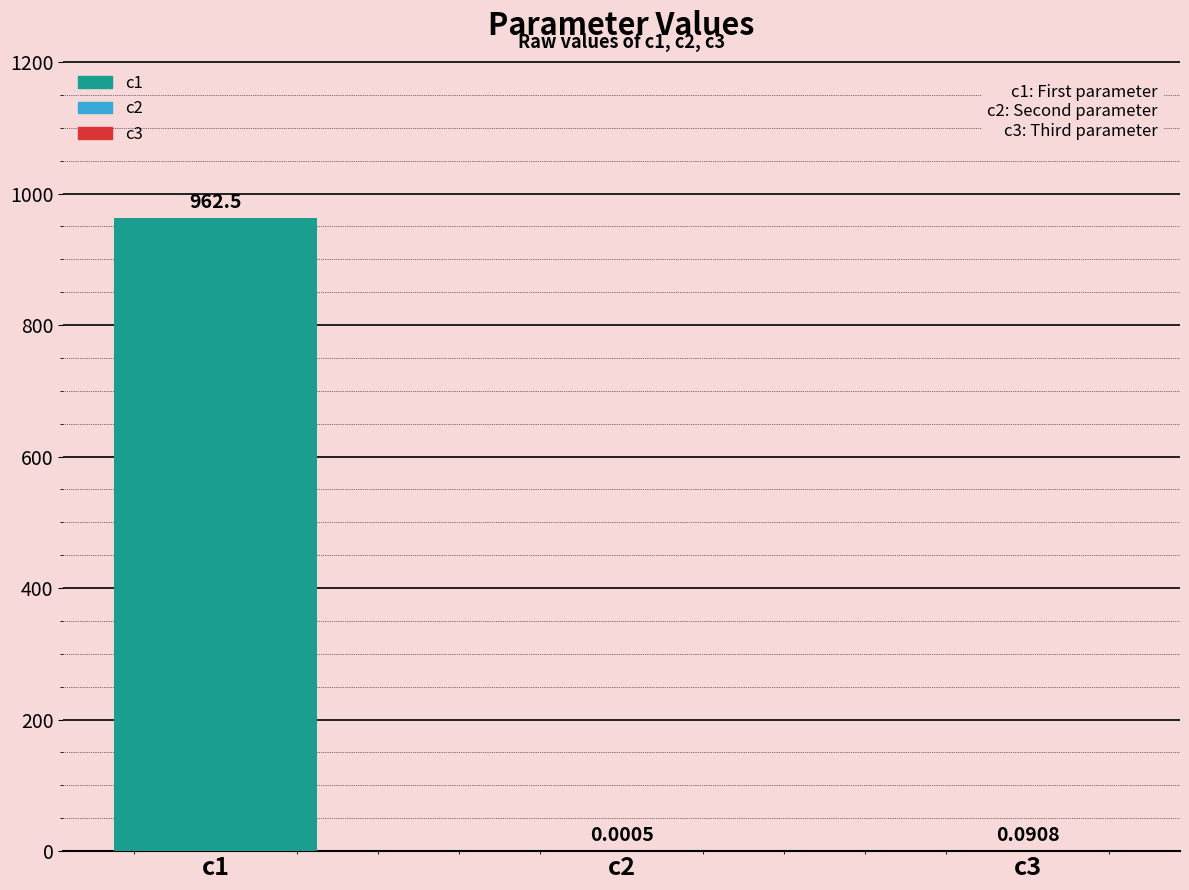

What is the sum of the values at c1 and c3?

962.6